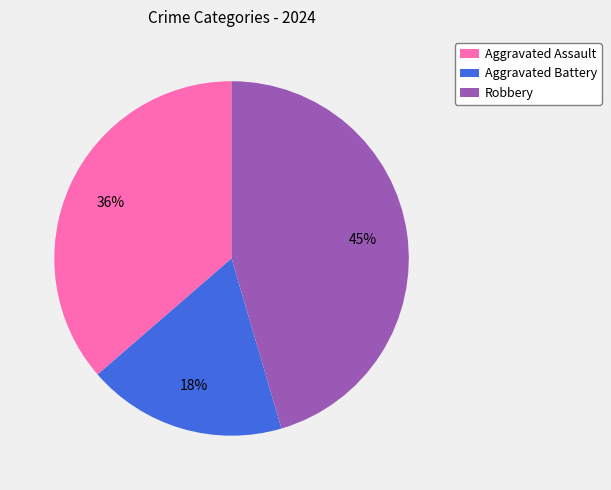

Combined, do Aggravated Assault and Aggravated Battery account for over 50%?

Yes